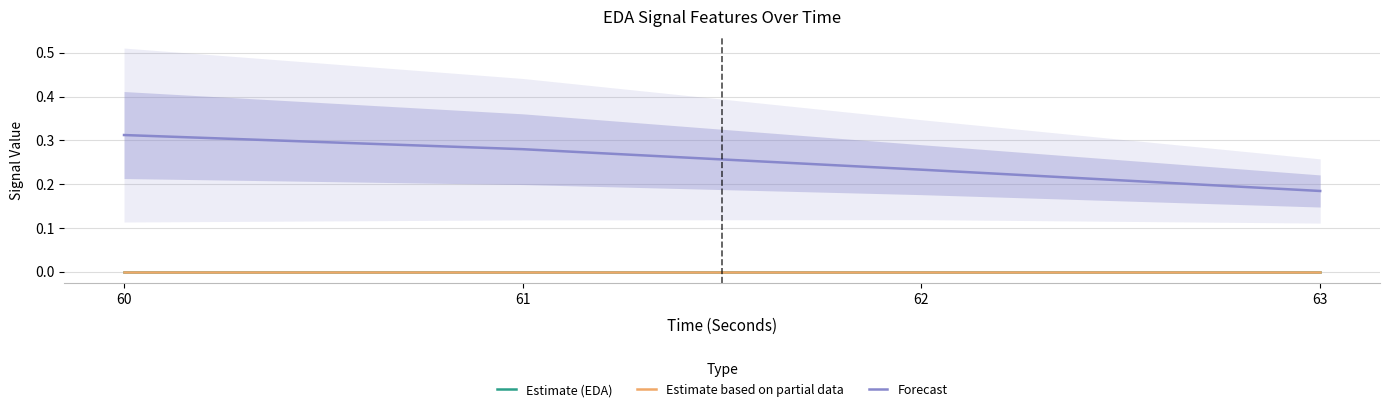

Is it true that Forecast equals 0.2 at 63?

True